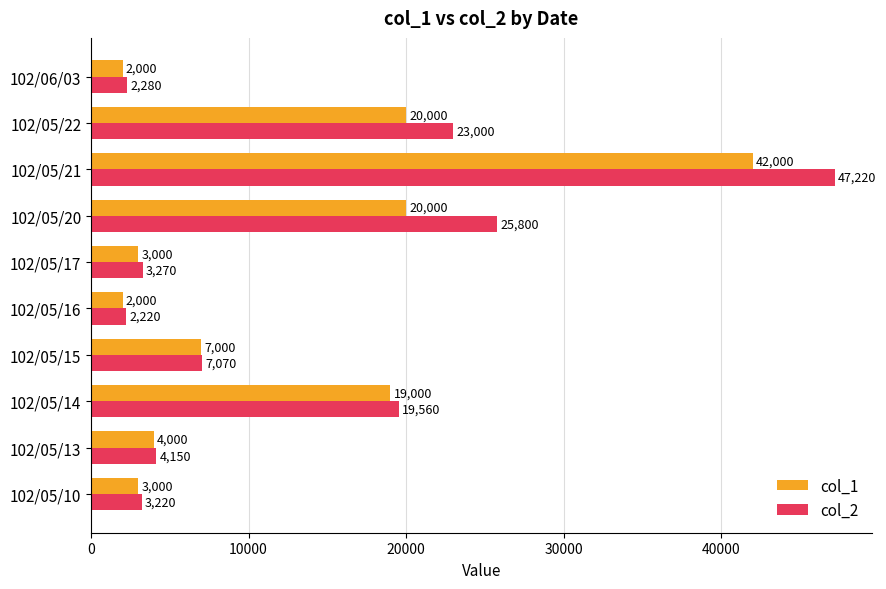

How many data points in col_2 are less than 7070?

5